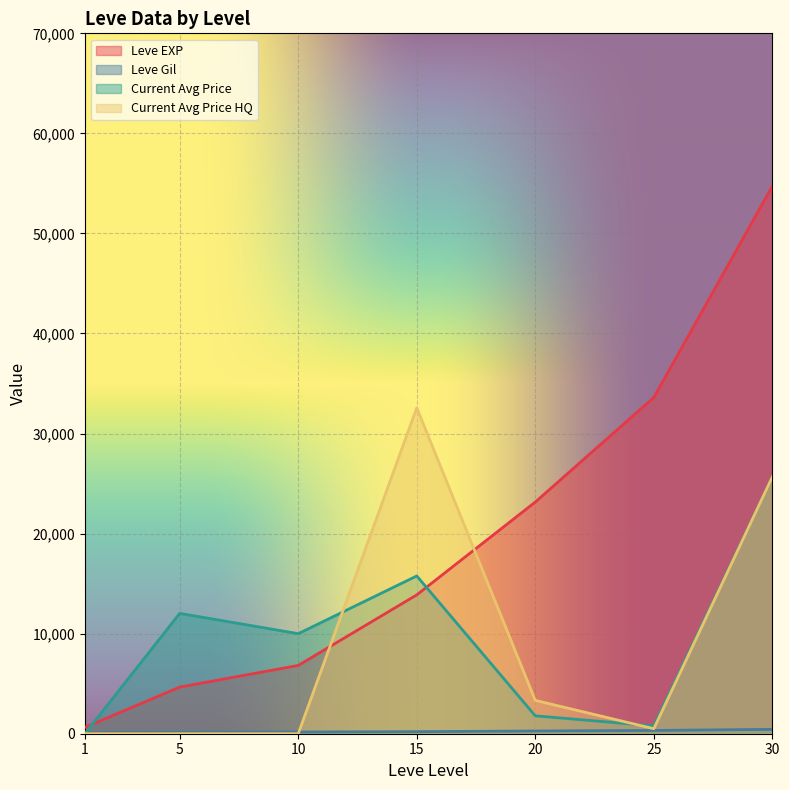

Where do currentAveragePrice and Leve Gil first cross each other?

1 and 5